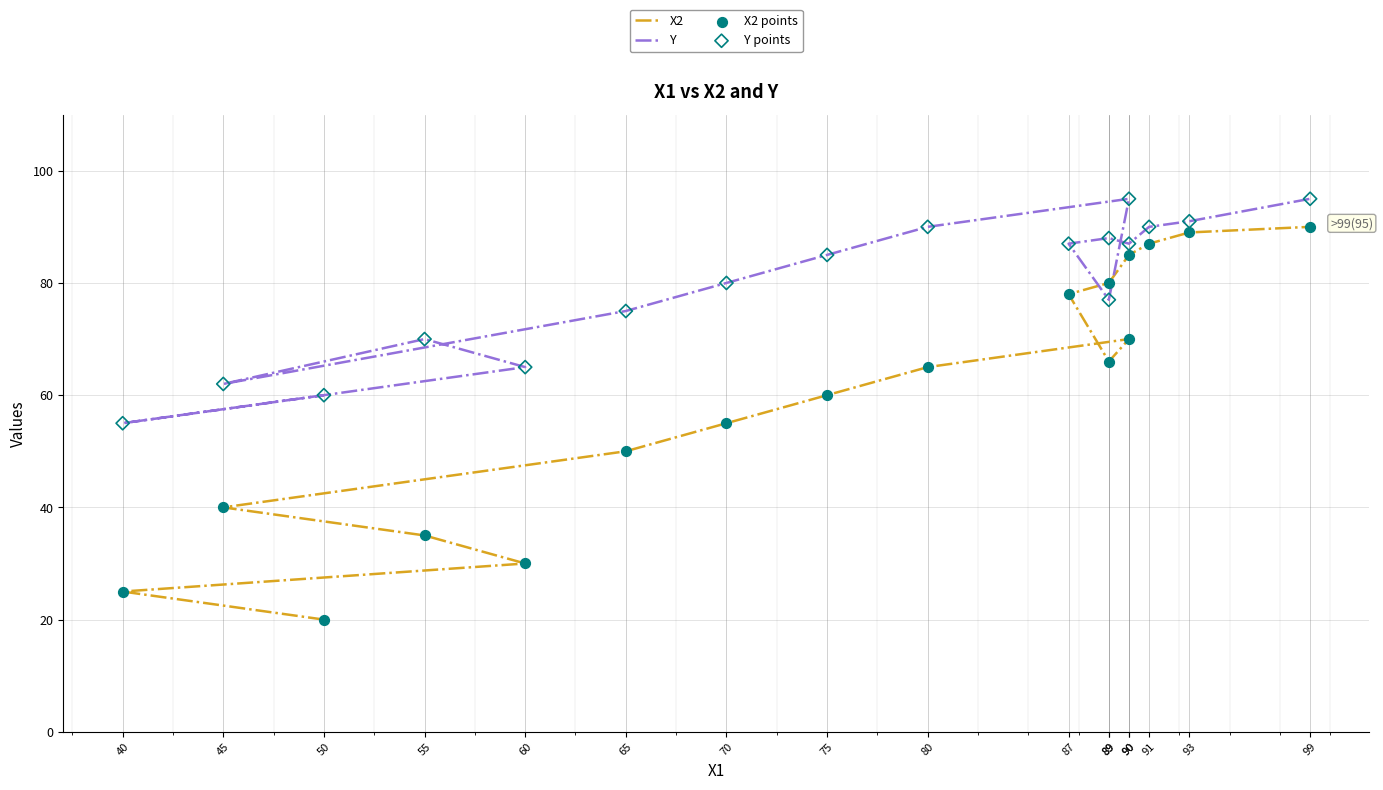

At how many categories does at least one series exceed 75?

11